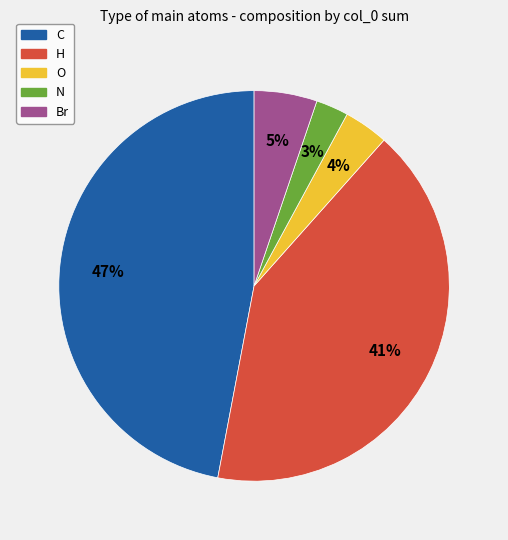

Which slice is the largest?

C